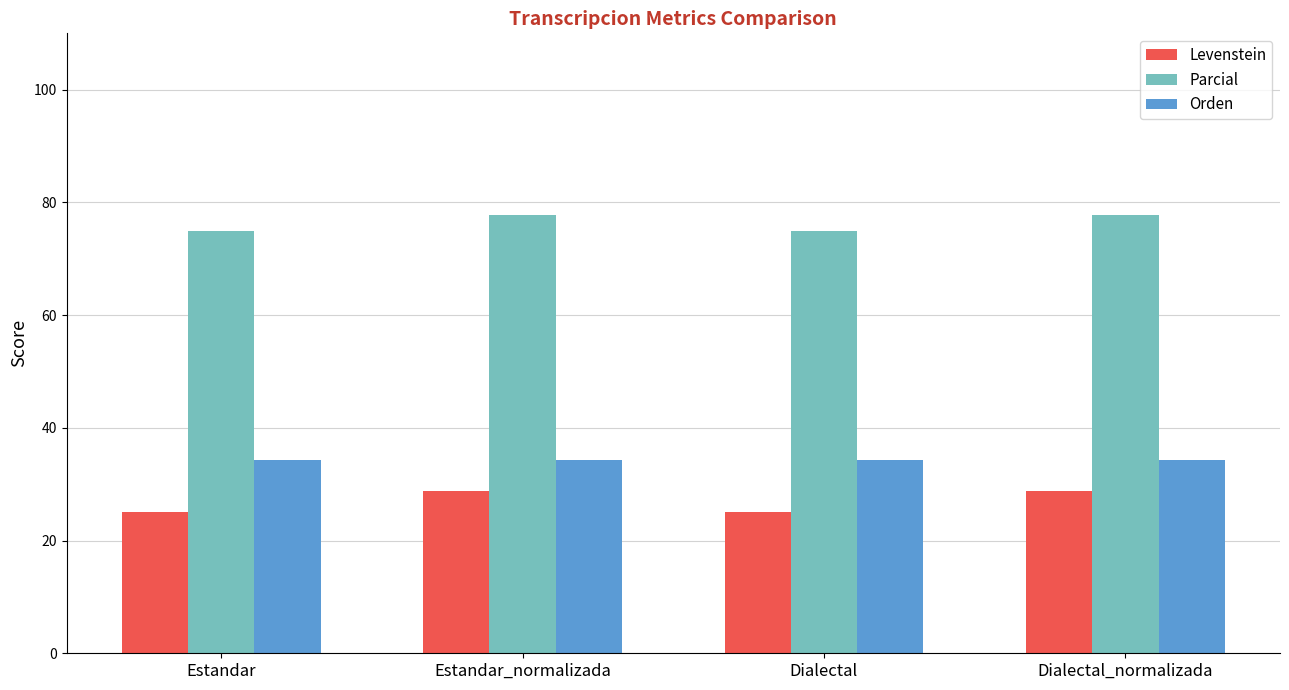

What value does the Parcial series have at Dialectal?

75.0